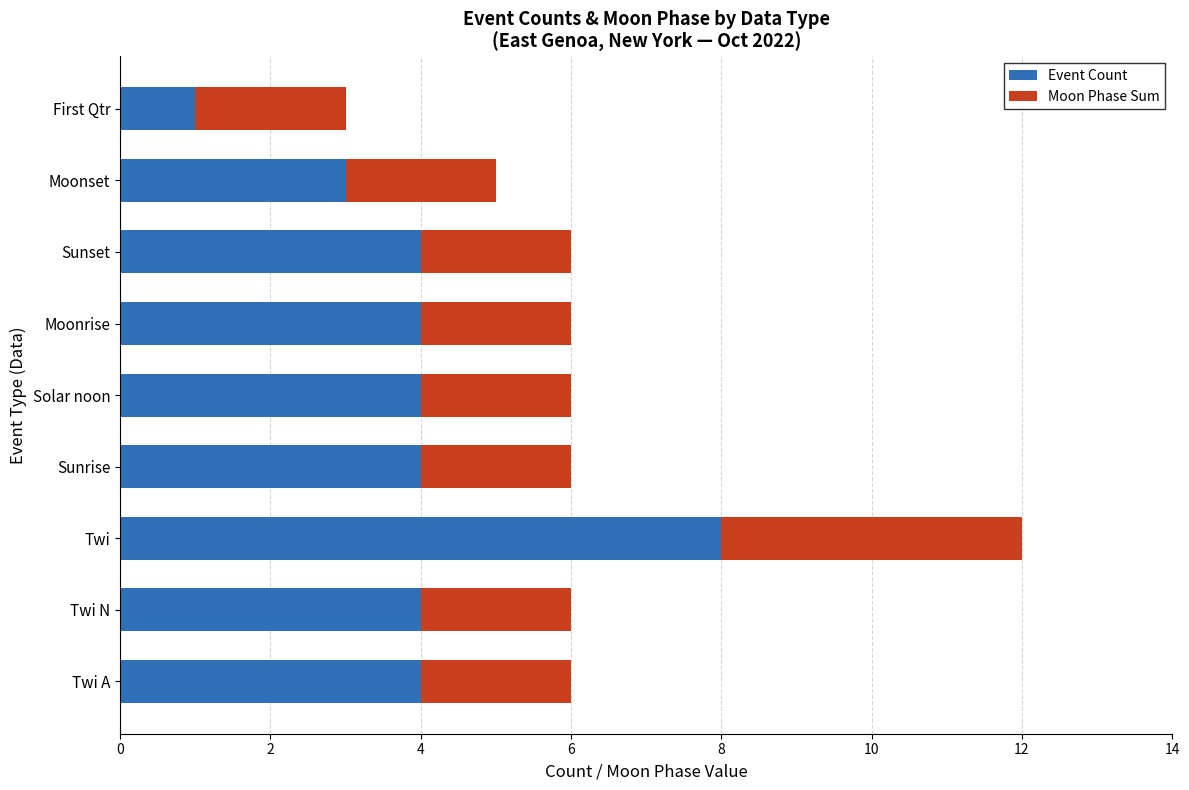

Is it true that Event Count equals 2 at Twi?

False